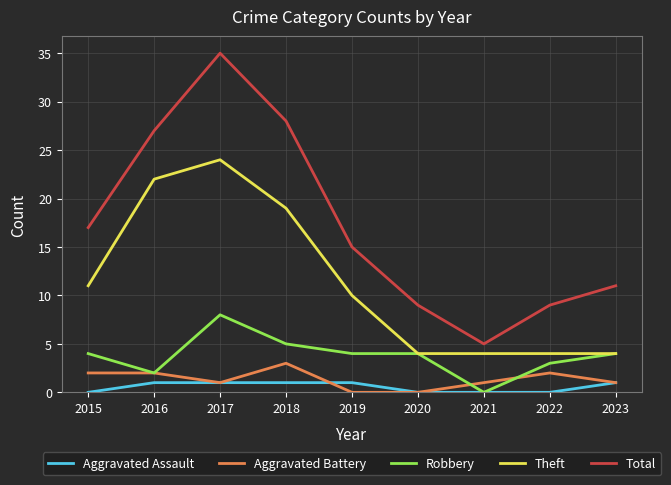

Which series has the largest total across all categories?

Total